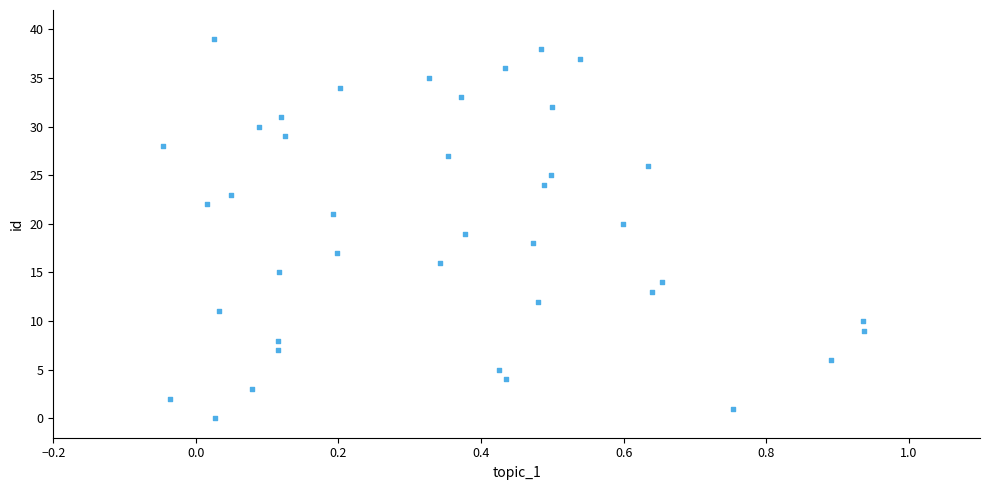

What is the range of Y values (max minus min)?

39